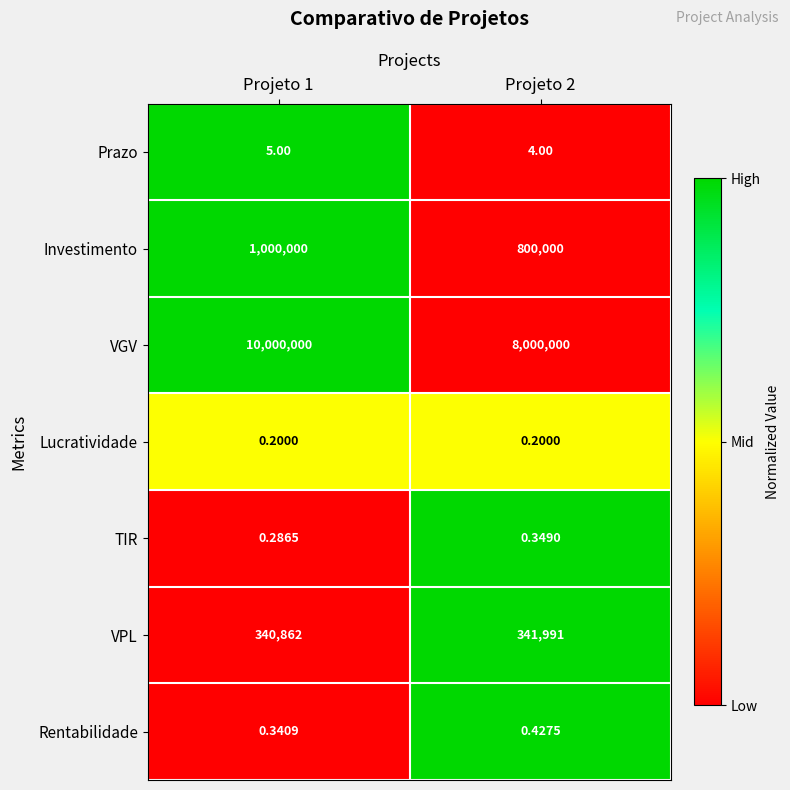

Between Projeto 1 and Projeto 2, which series saw the biggest shift?

VGV